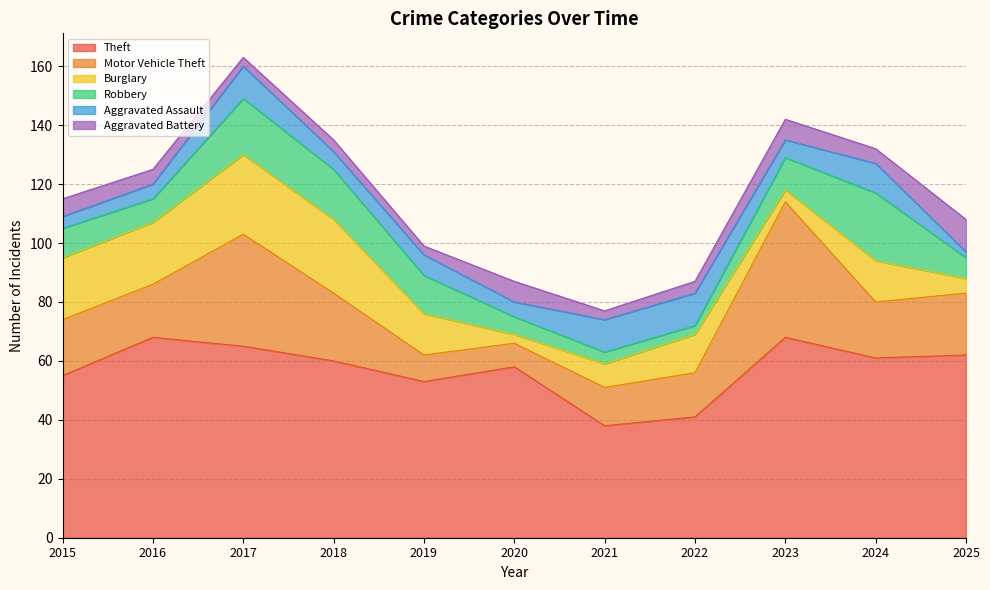

The value of Aggravated Assault at 2017 is 11. True or false?

True